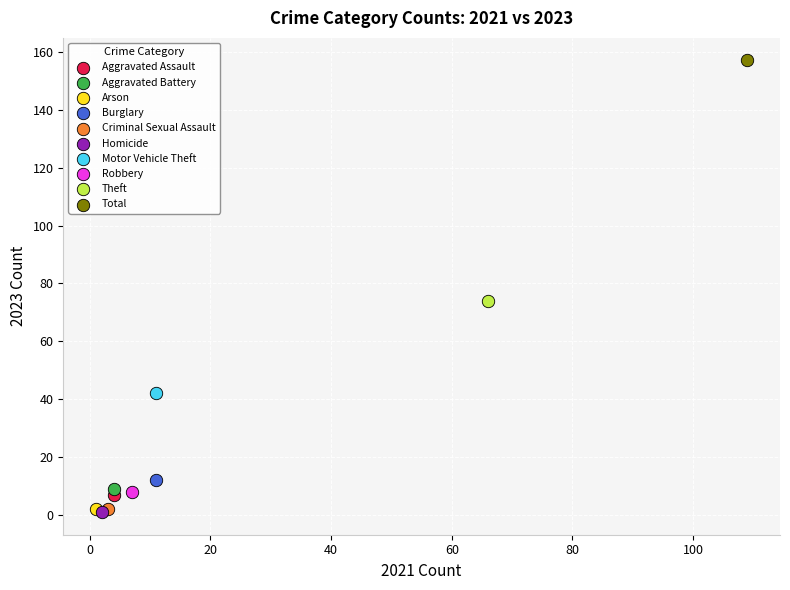

What are all the series names shown in the legend?

Aggravated Assault, Aggravated Battery, Arson, Burglary, Criminal Sexual Assault, Homicide, Motor Vehicle Theft, Robbery, Theft, Total